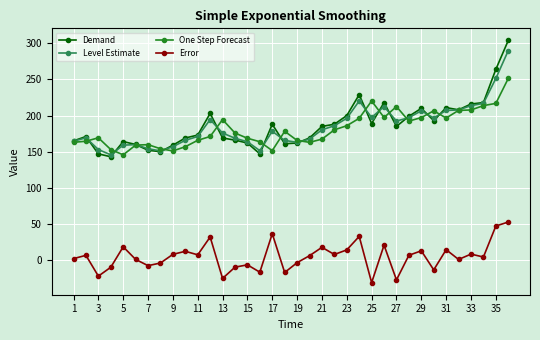

True or false: Error and Demand cross at least once.

False